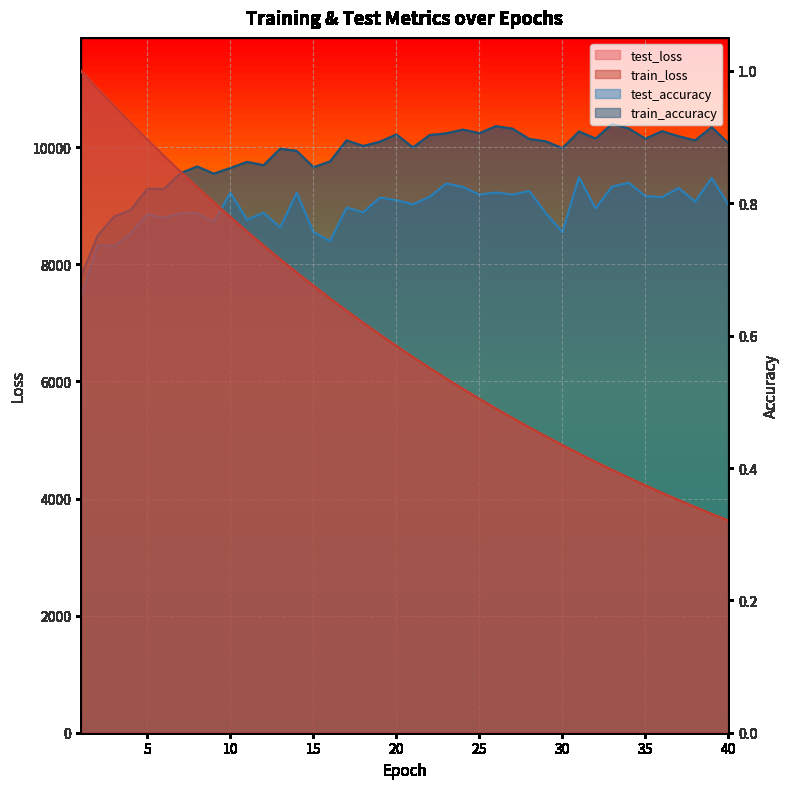

How many data points in test_loss are less than 6606?

20